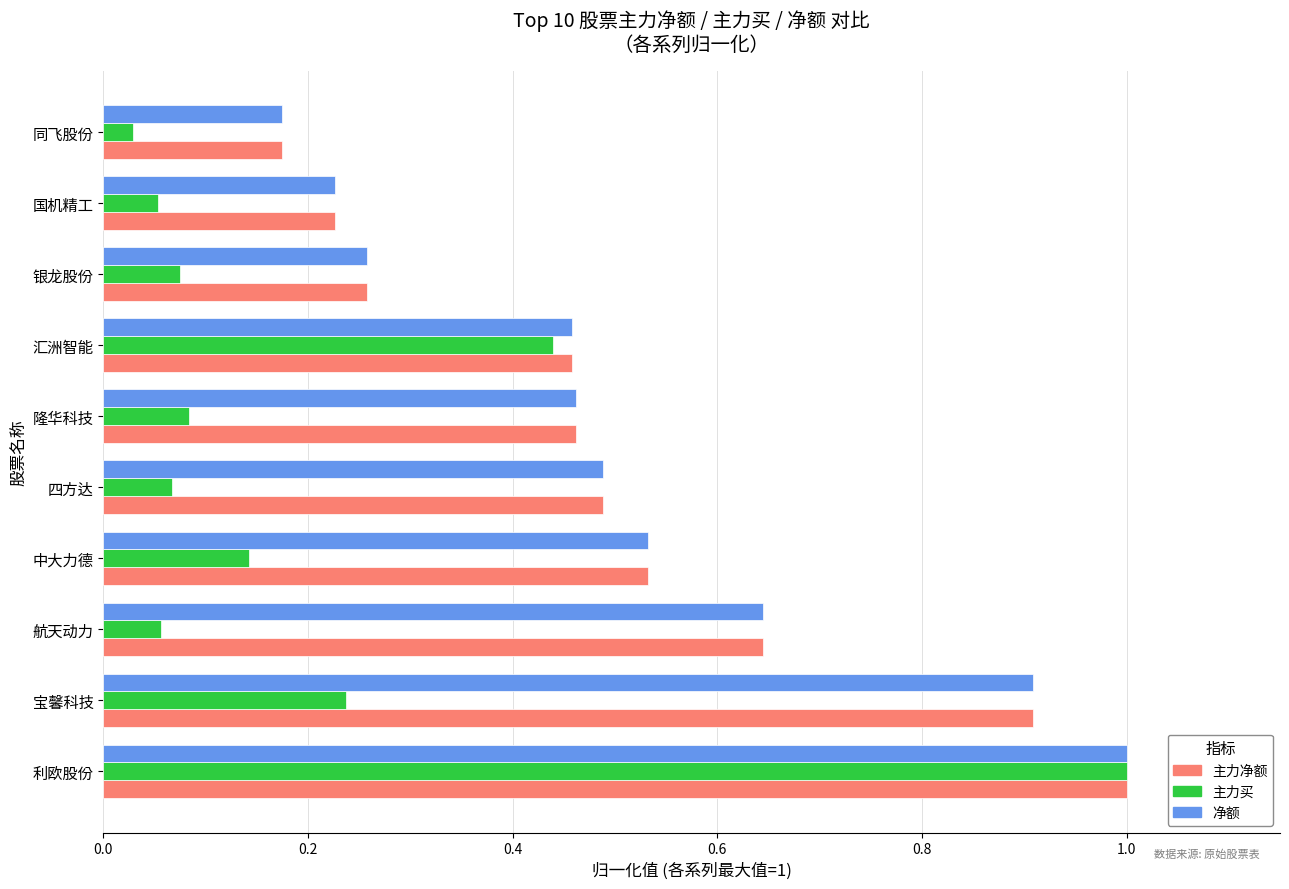

What is the sum of the 净额 values at 航天动力 and 汇洲智能?

1.1